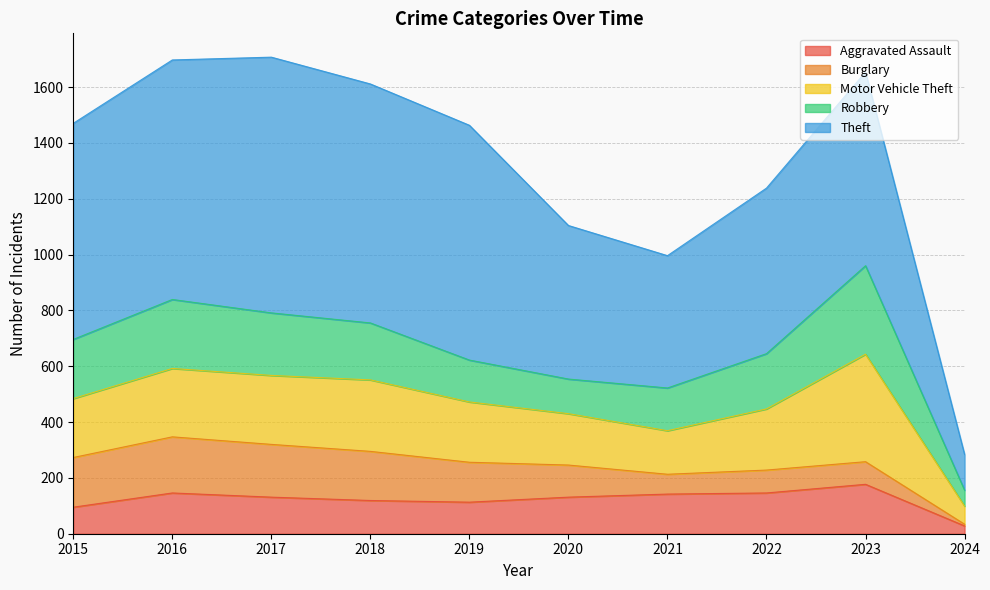

At how many categories does at least one series exceed 69?

10